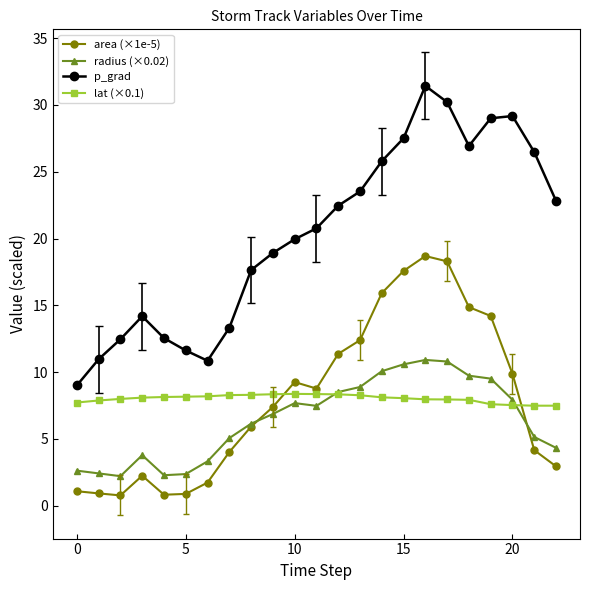

Which series has the largest total across all categories?

p_grad